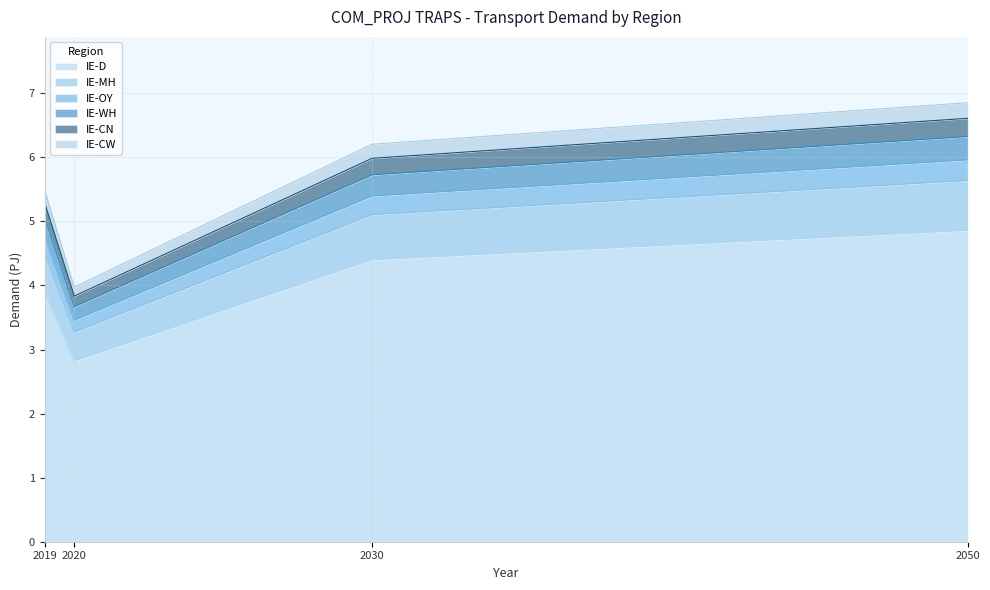

Which category has the highest value in the IE-D series?

2050